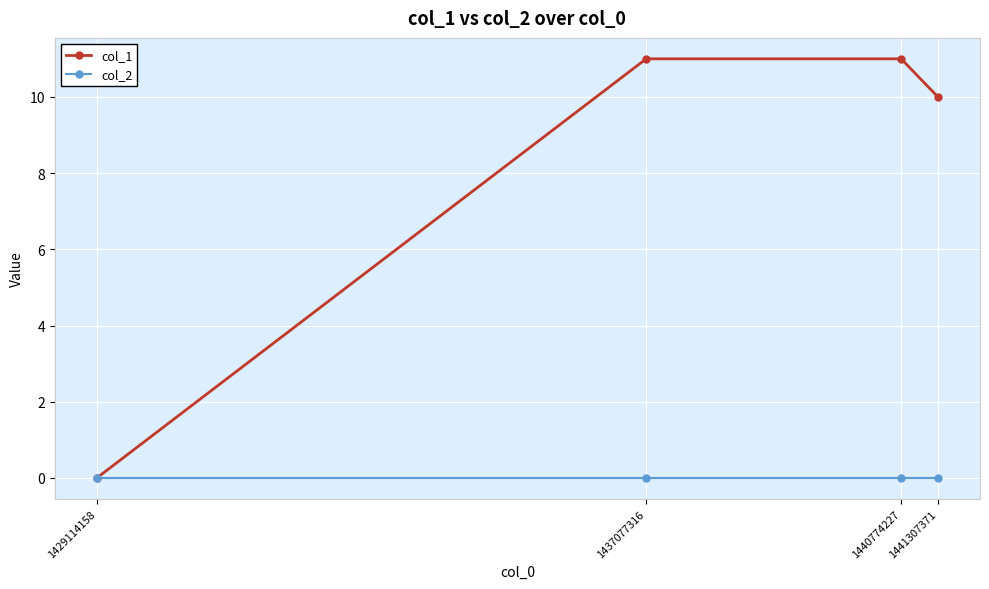

What are all the series names shown in the legend?

col_1, col_2